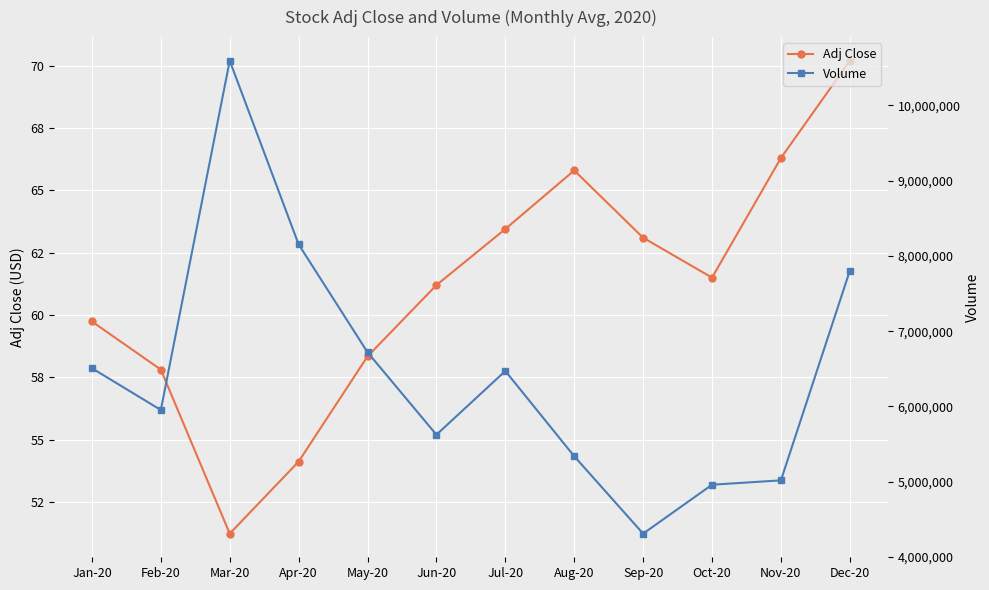

What is the difference between the second highest and minimum values in the Adj Close series?

15.1